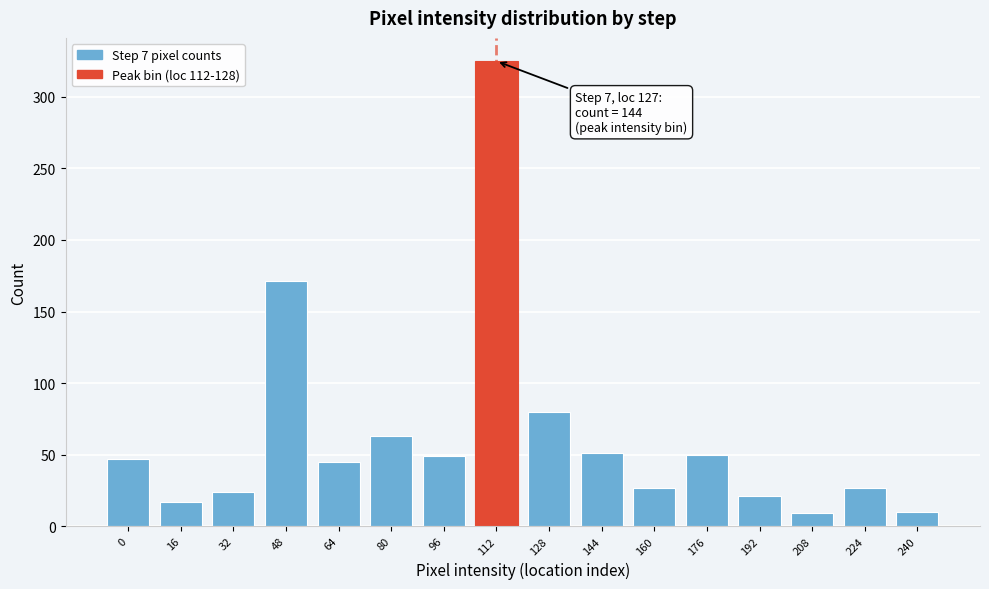

The chart shows a value of 24 at 32. True or false?

True